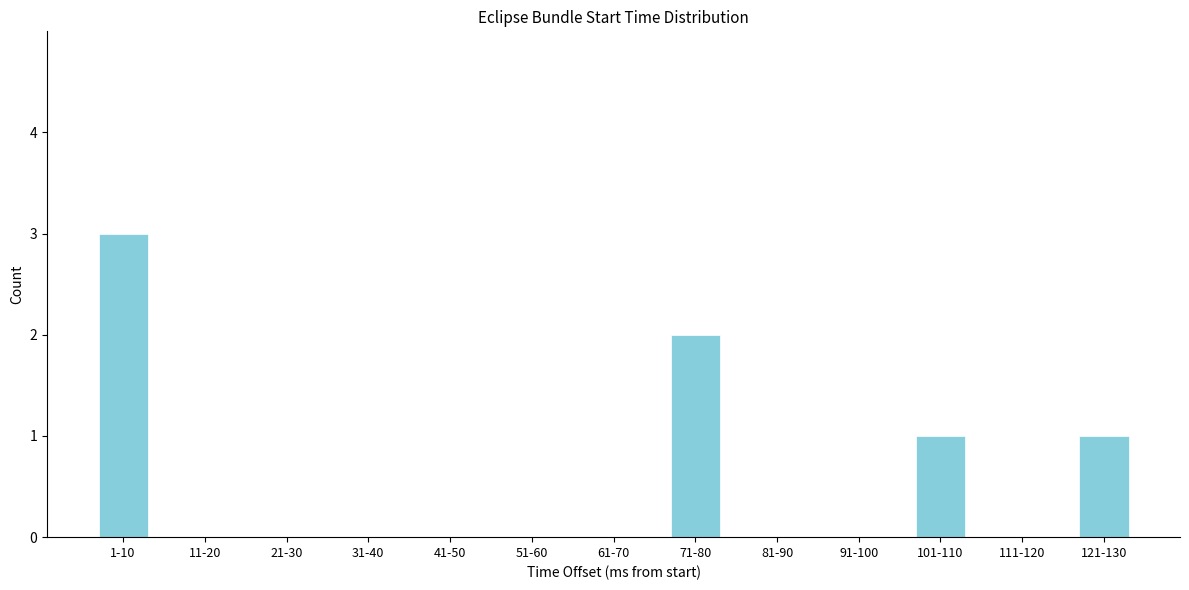

Reading left to right, transcribe all the data shown in this chart.

1-10=3	11-20=0	21-30=0	31-40=0	41-50=0	51-60=0	61-70=0	71-80=2	81-90=0	91-100=0	101-110=1	111-120=0	121-130=1